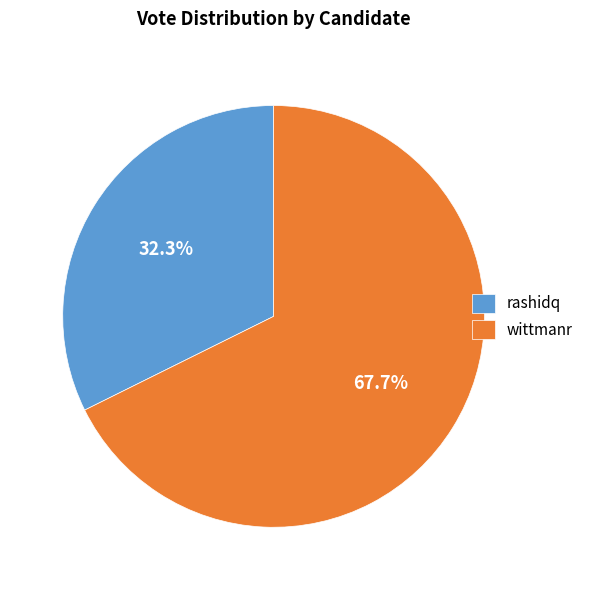

Combined, do wittmanr and rashidq account for over 50%?

Yes